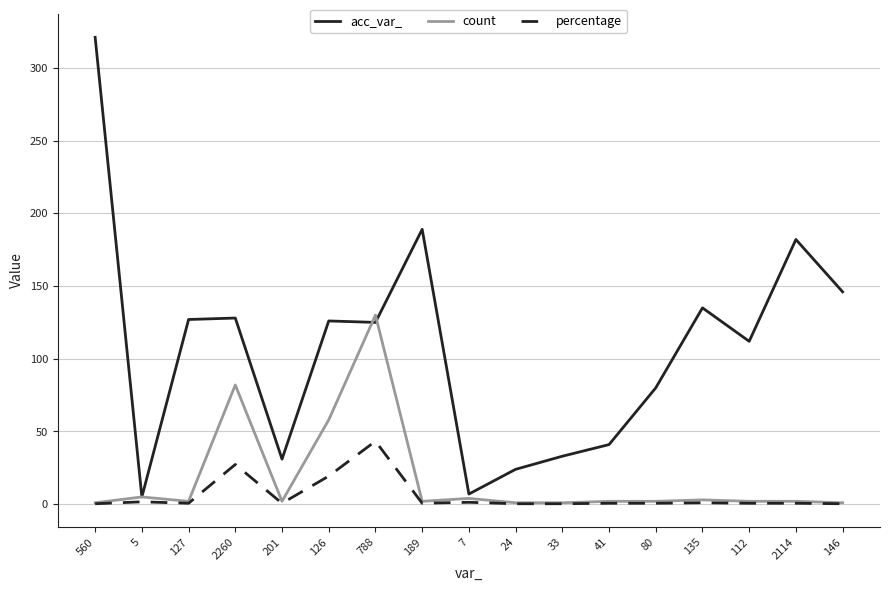

At which category does count reach its first local peak?

5